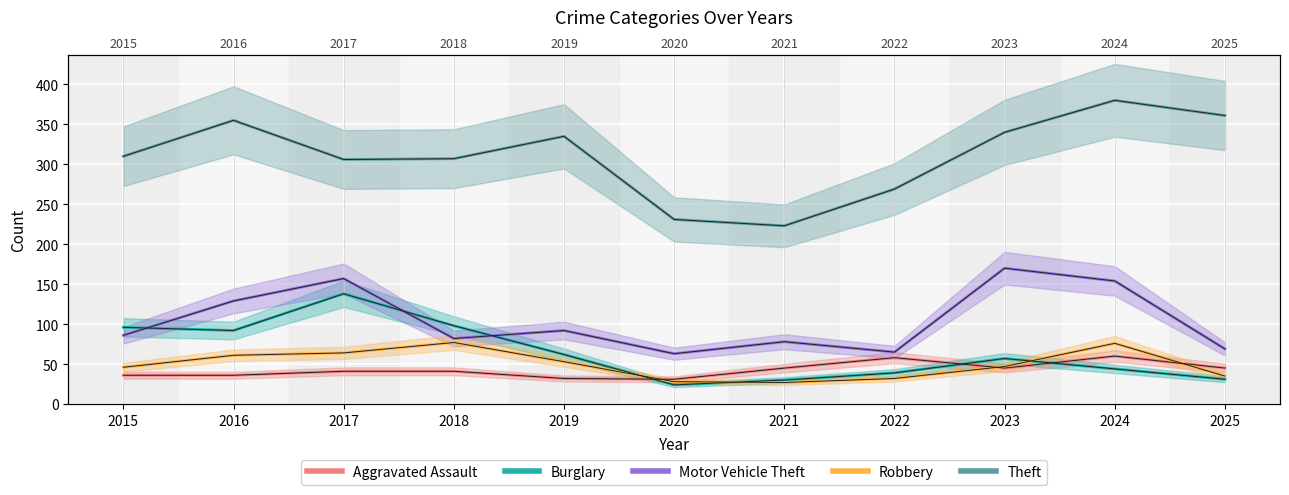

What is the maximum value for Motor Vehicle Theft?

170